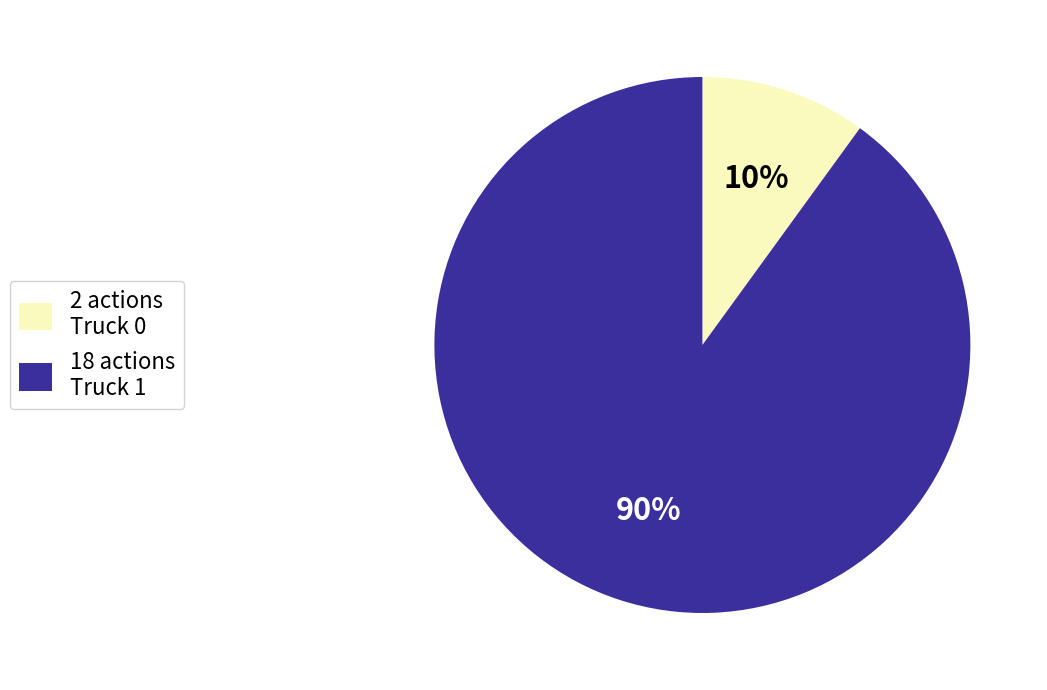

Which category has the smallest portion of the pie?

2 actions Truck 0